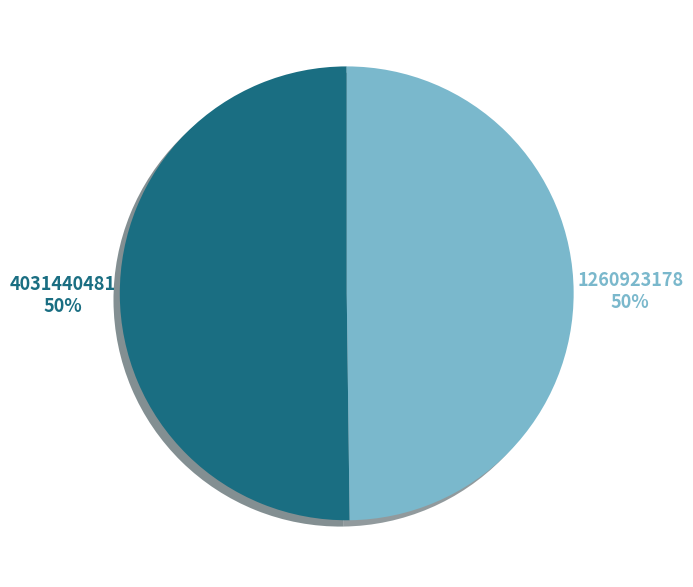

Is it true that 4031440481 is 43% of the pie?

False